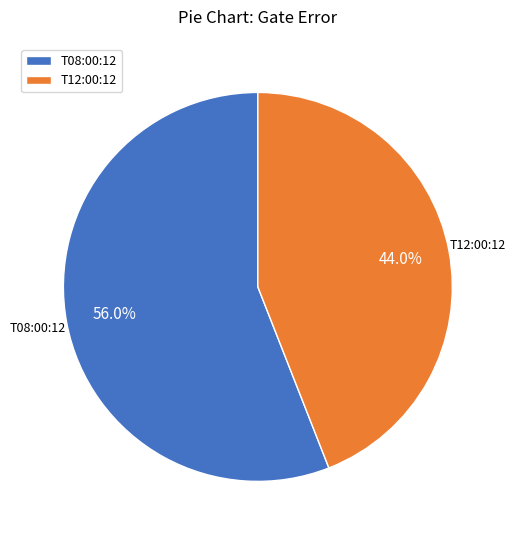

Is there any slice that represents more than half of the pie?

Yes